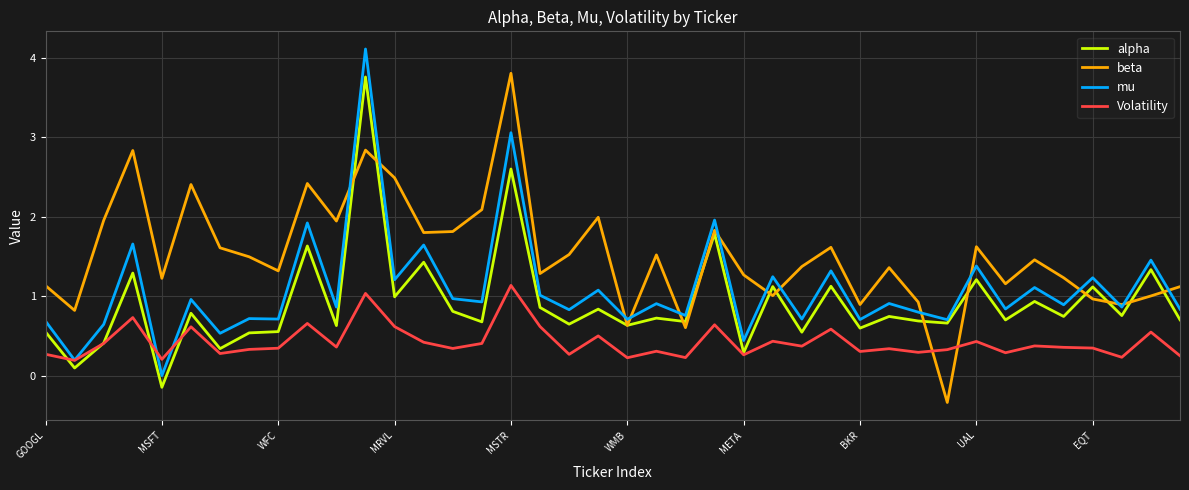

In alpha, how many points are lower than both neighbors (excluding endpoints)?

16